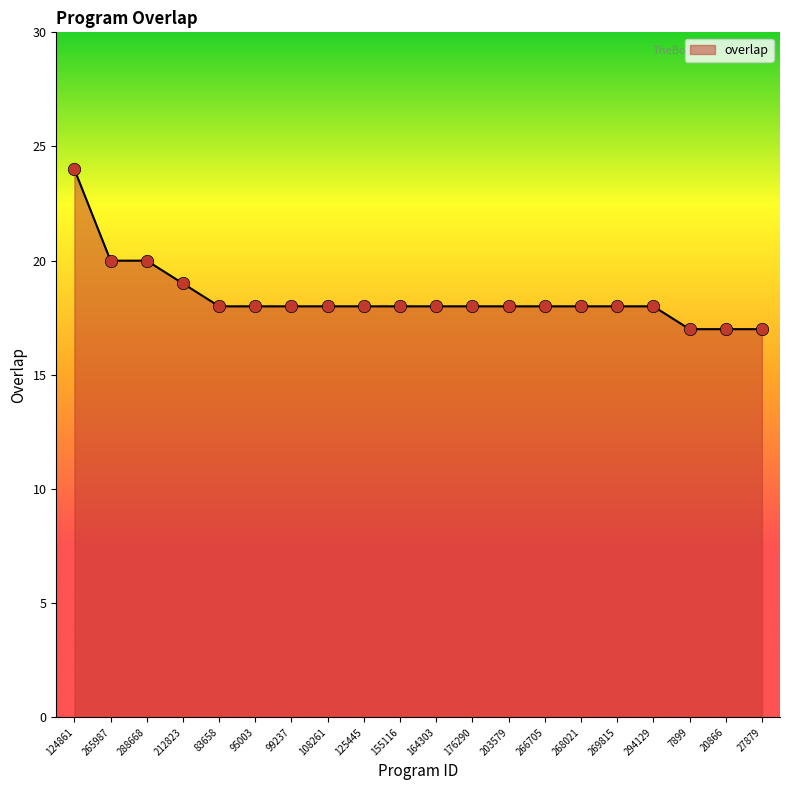

Between 212823 and 99237, which is larger?

212823